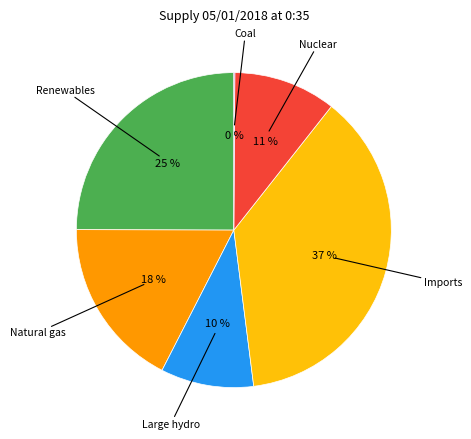

Is there any slice that represents more than half of the pie?

No